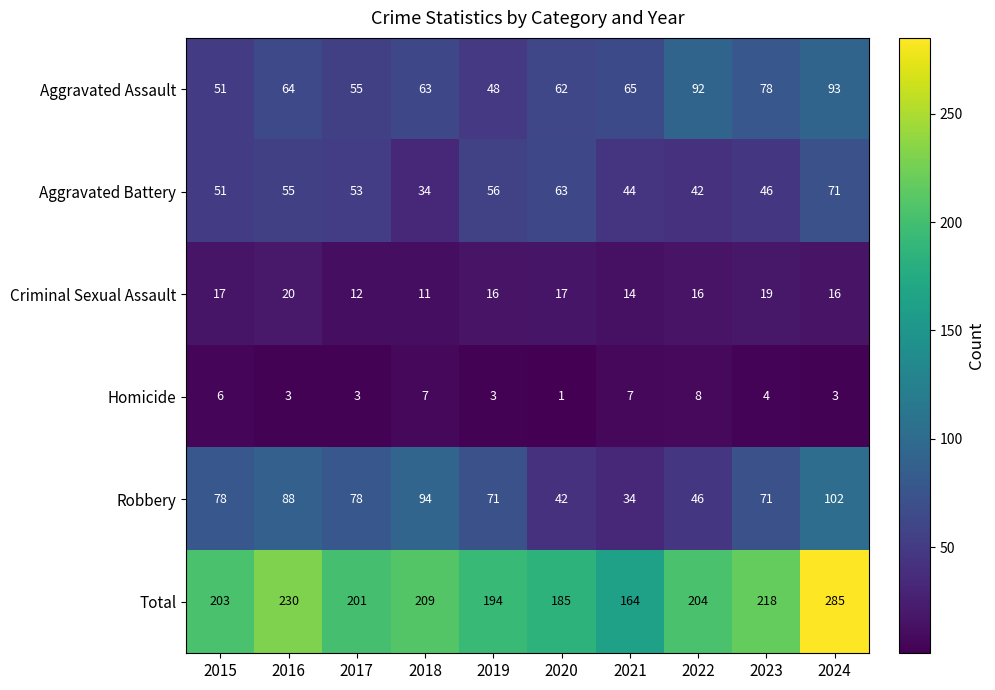

Where does the Criminal Sexual Assault series first go above 16?

2015